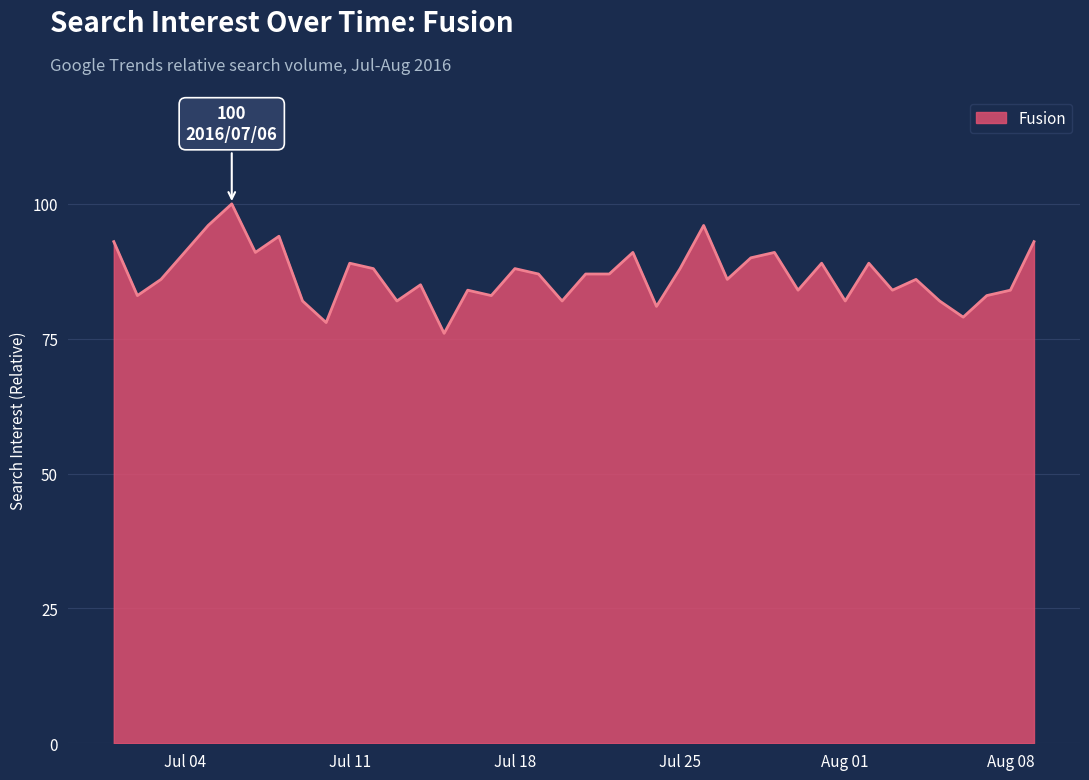

What is the difference between the maximum and minimum values?

24